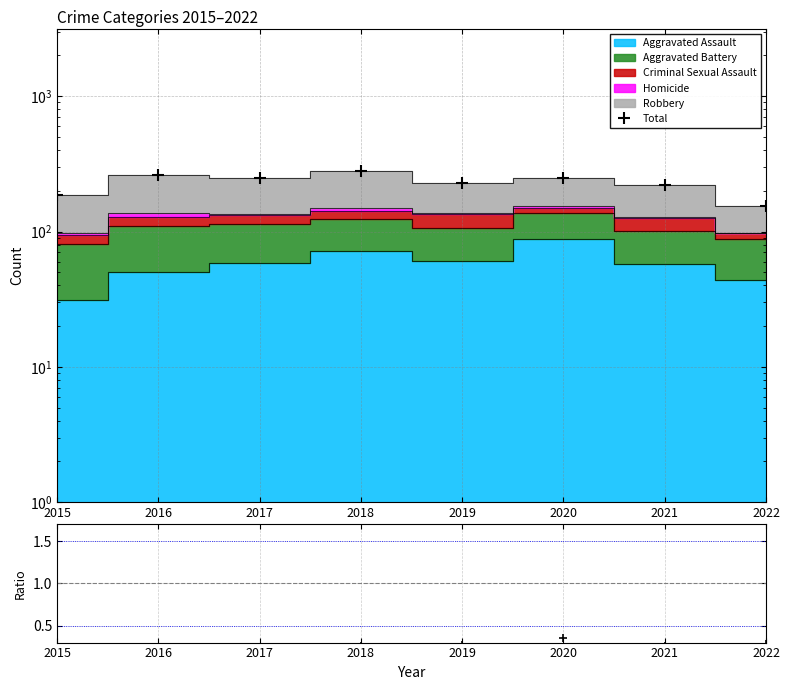

How many categories are shown in the chart?

8